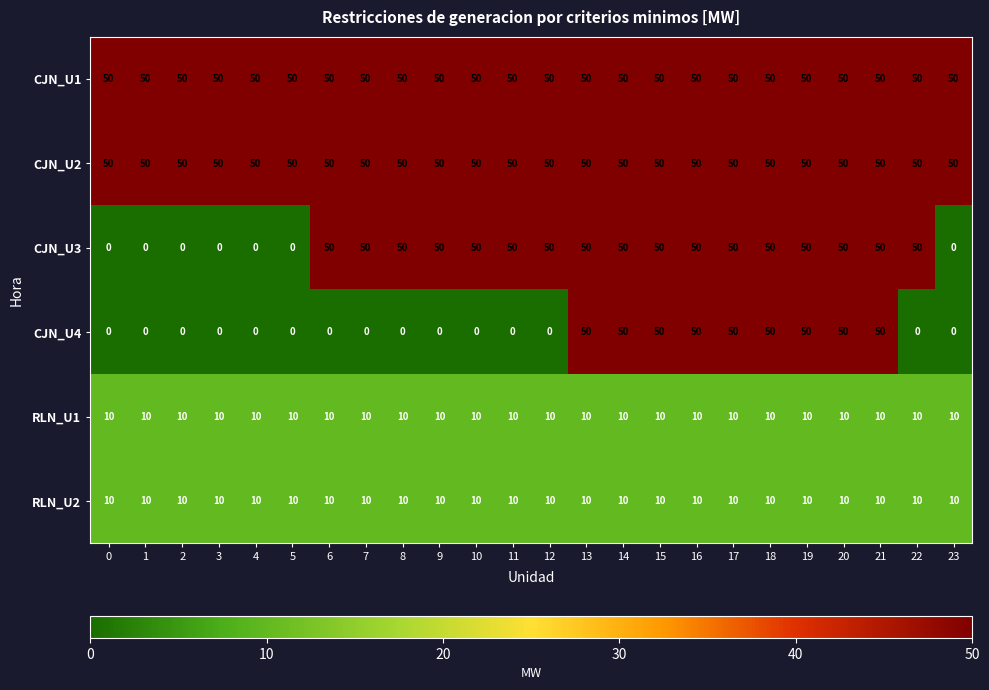

At how many categories does at least one series exceed 40?

24